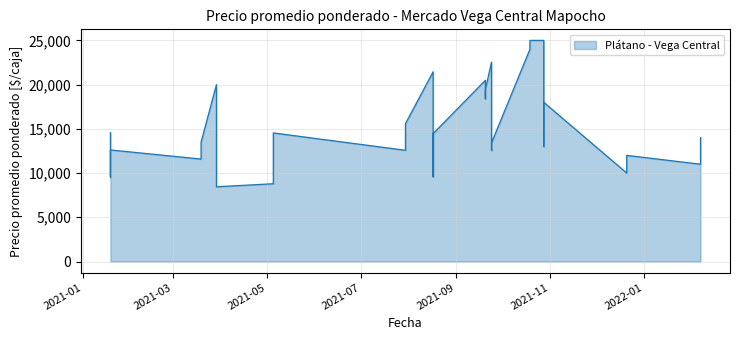

How many series are shown in this chart?

1